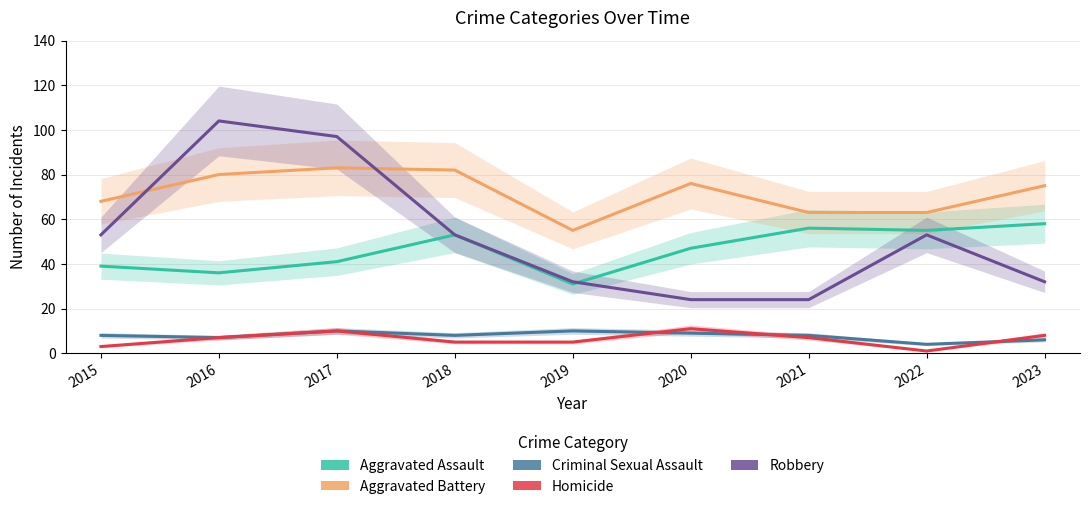

What are all the series names shown in the legend?

Aggravated Assault, Aggravated Battery, Criminal Sexual Assault, Homicide, Robbery